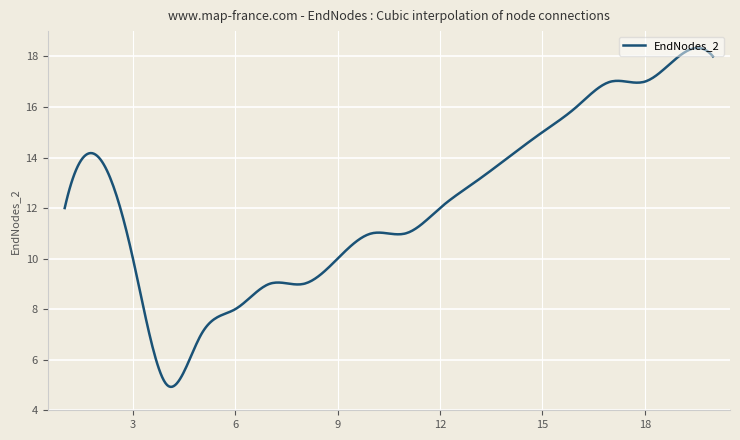

What is the difference between the maximum and minimum values?

13.4